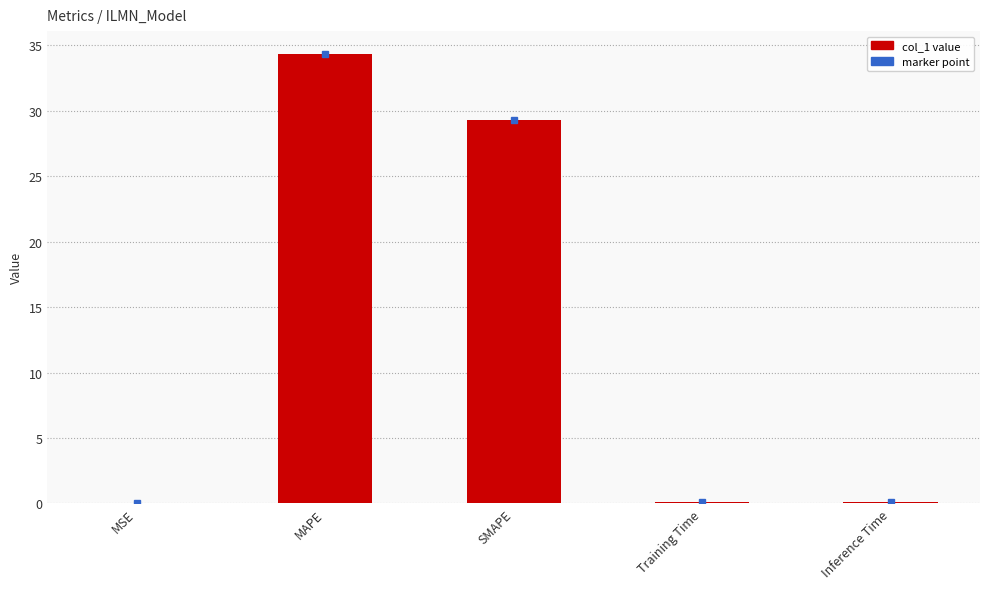

What is the greatest value displayed?

34.4